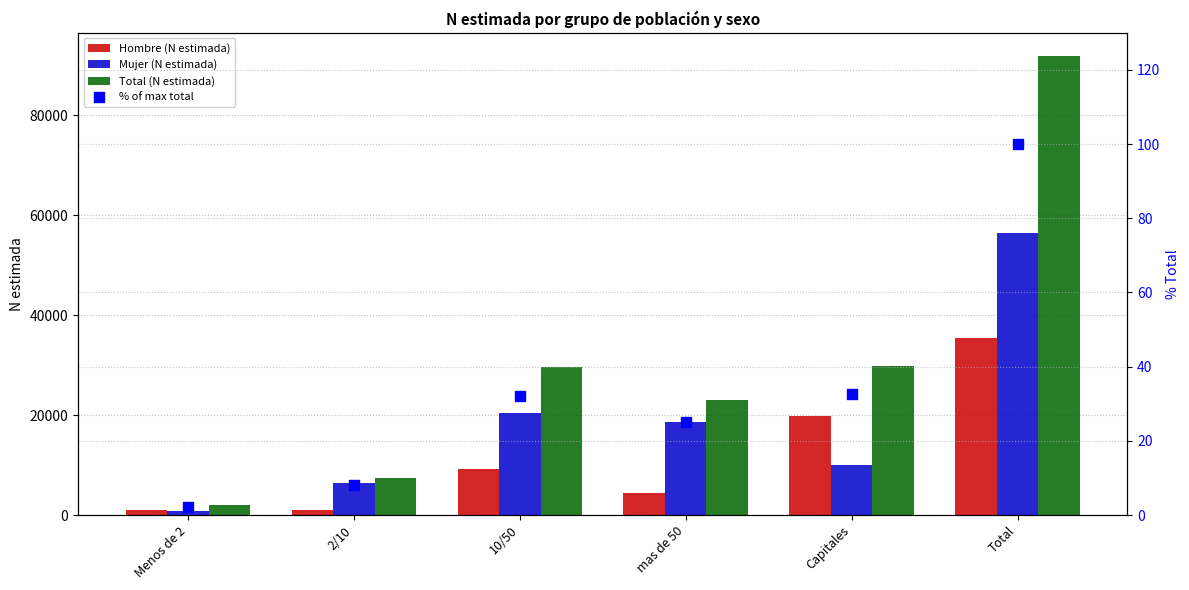

Which series has the largest Y range (max minus min)?

Total (N estimada)